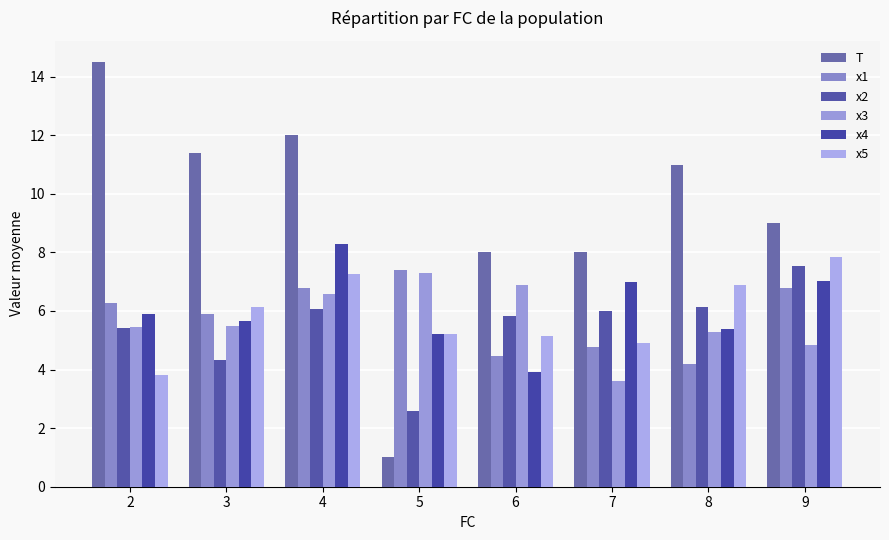

Which series has the largest total across all categories?

T